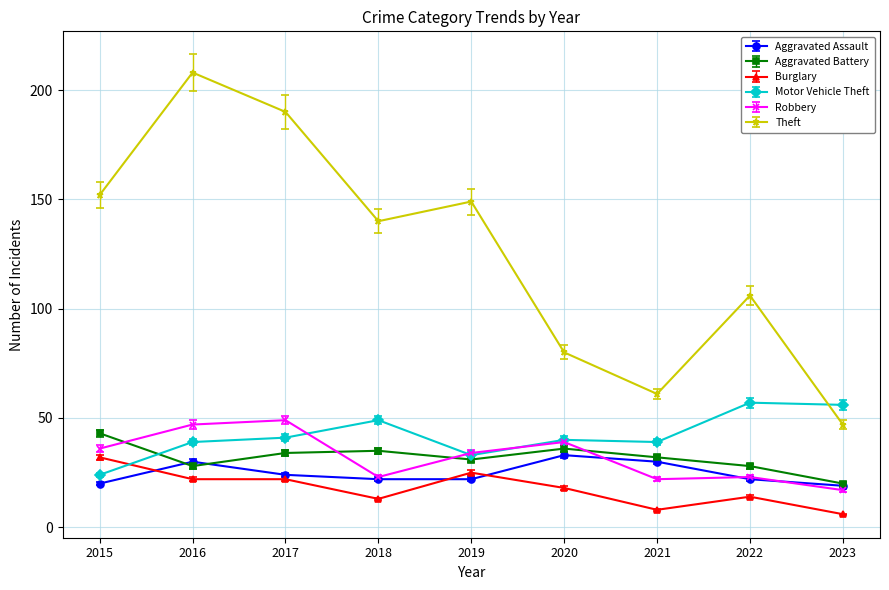

Rank the series at 2021 from lowest to highest value.

Burglary, Robbery, Aggravated Assault, Aggravated Battery, Motor Vehicle Theft, Theft